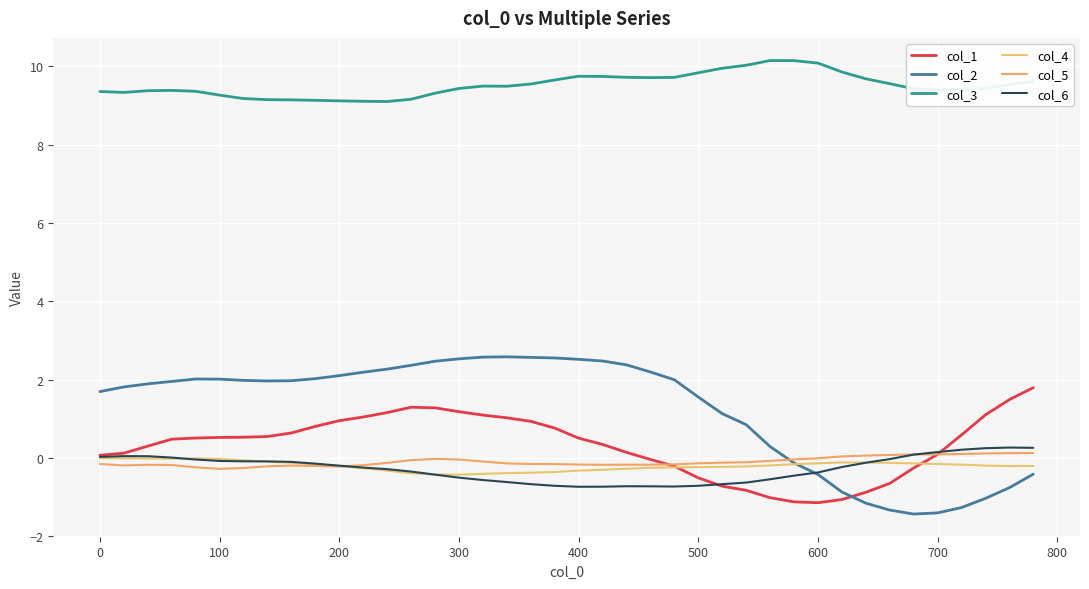

How many lines are shown in the chart?

6